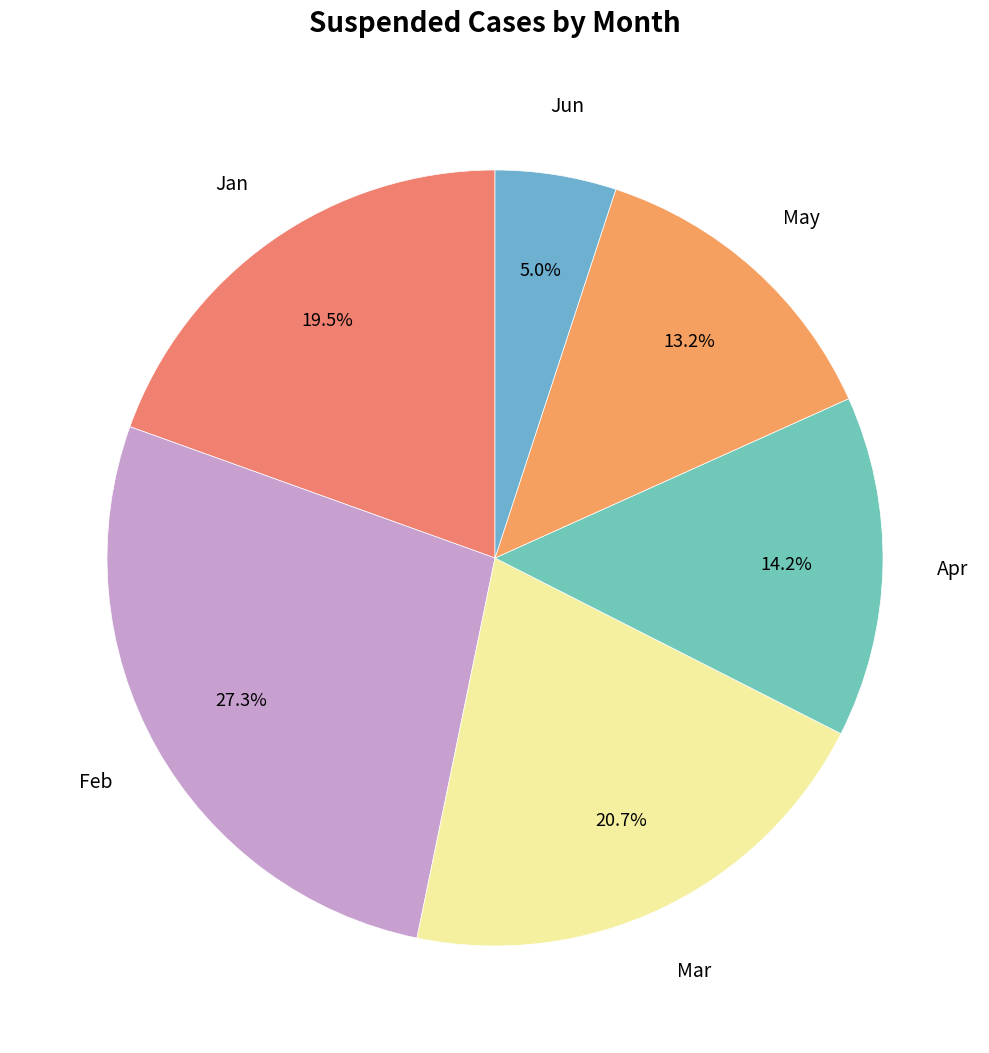

Which category has the smallest portion of the pie?

Jun